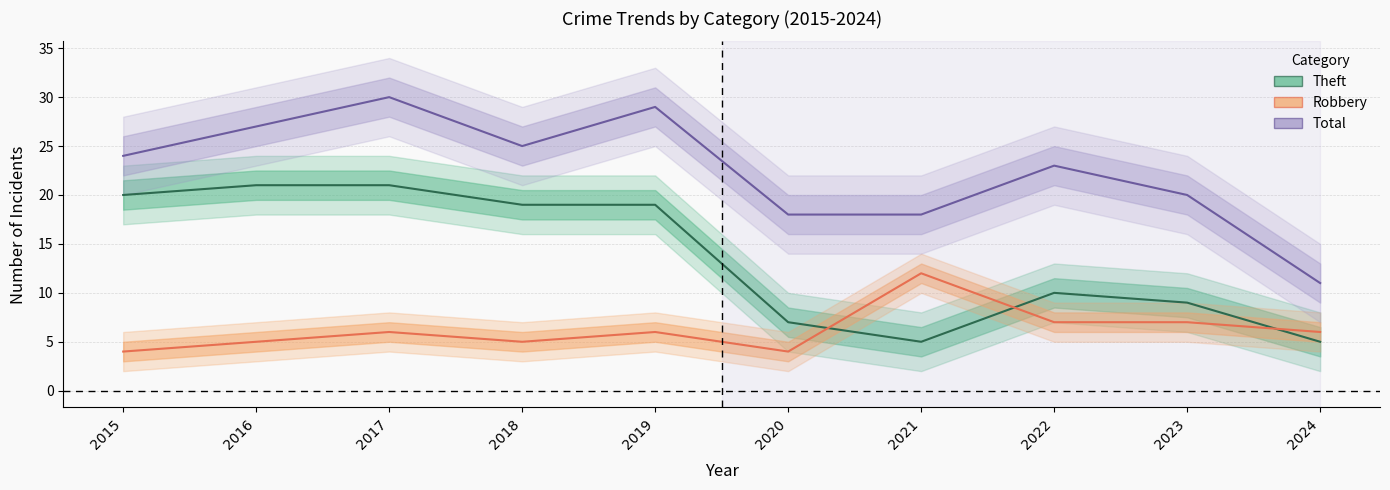

What is the spread (max minus min) of values at 2023?

13